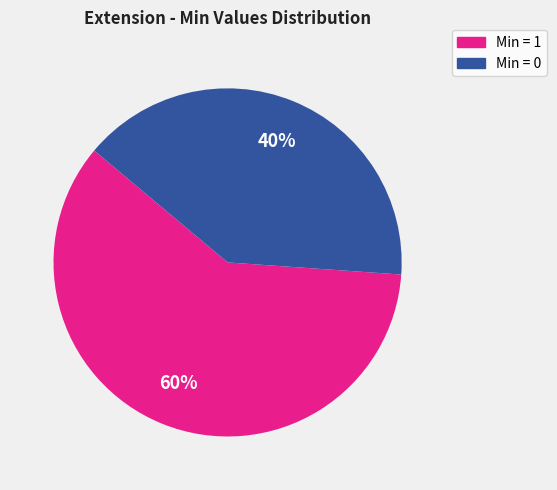

To the nearest percent, what is the average slice percentage?

50%